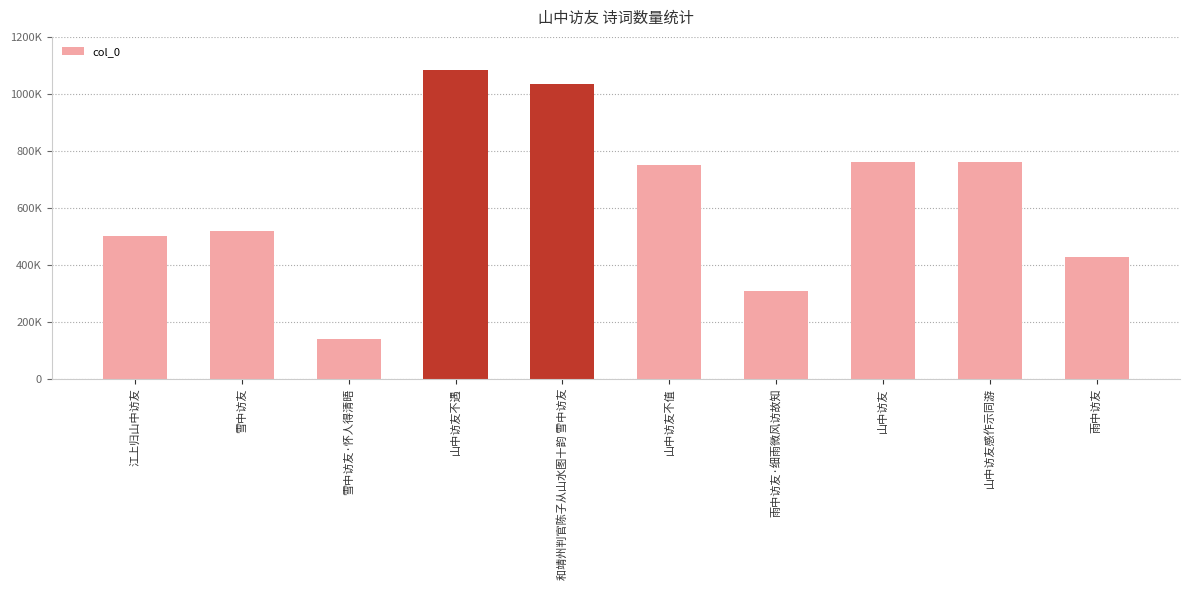

What is the difference between the values at 雪中访友 and 雪中访友·怀人得清晤?

379376